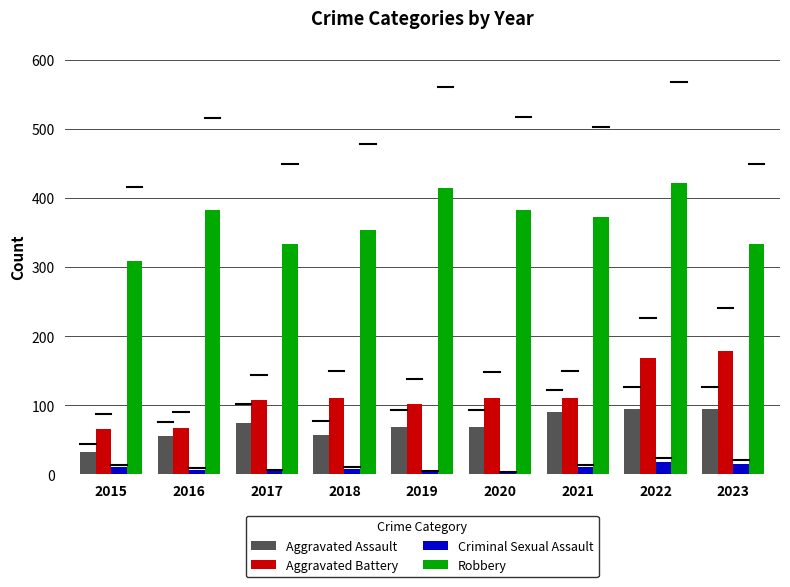

What is the difference between the maximum and second lowest values in the Aggravated Assault series?

38